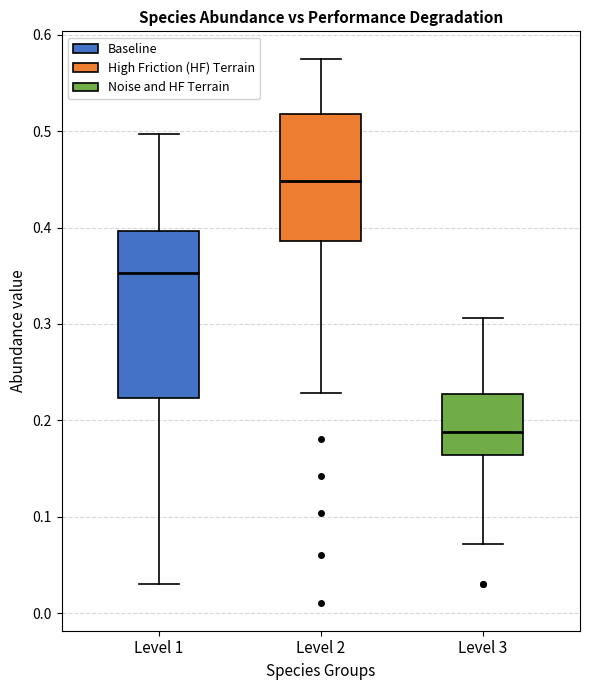

Where is the lower edge of the box for Level 3 on the y-axis? The values are not printed on the chart, so give them approximately, as read against the axis.

0.16